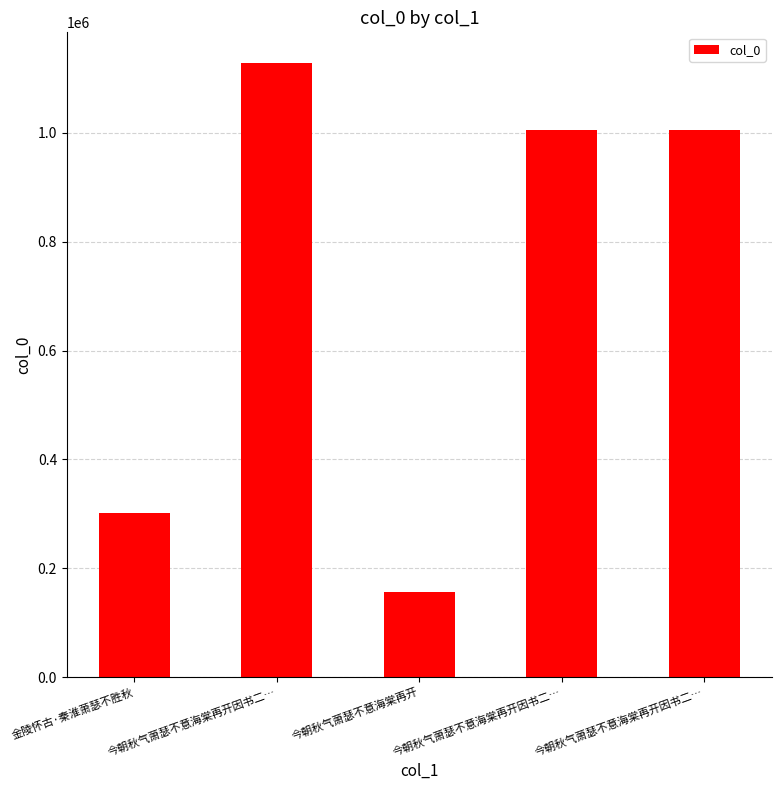

Rank the categories by value from highest to lowest.

今朝秋气萧瑟不意海棠再开因书二…, 今朝秋气萧瑟不意海棠再开因书二…, 今朝秋气萧瑟不意海棠再开因书二…, 金陵怀古·秦淮萧瑟不胜秋, 今朝秋气萧瑟不意海棠再开